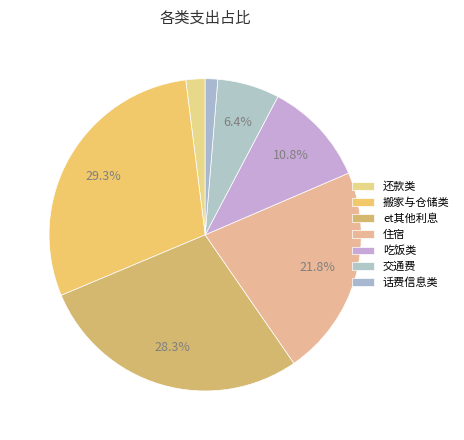

To the nearest percent, what is the combined percentage of 住宿 and 吃饭类?

33%